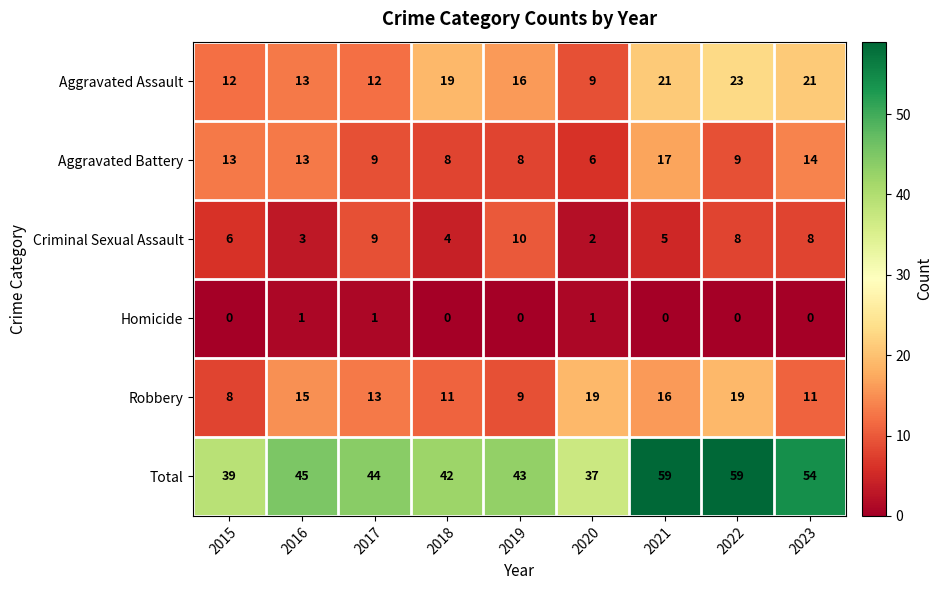

Between 2016 and 2018, which series saw the biggest shift?

Aggravated Assault